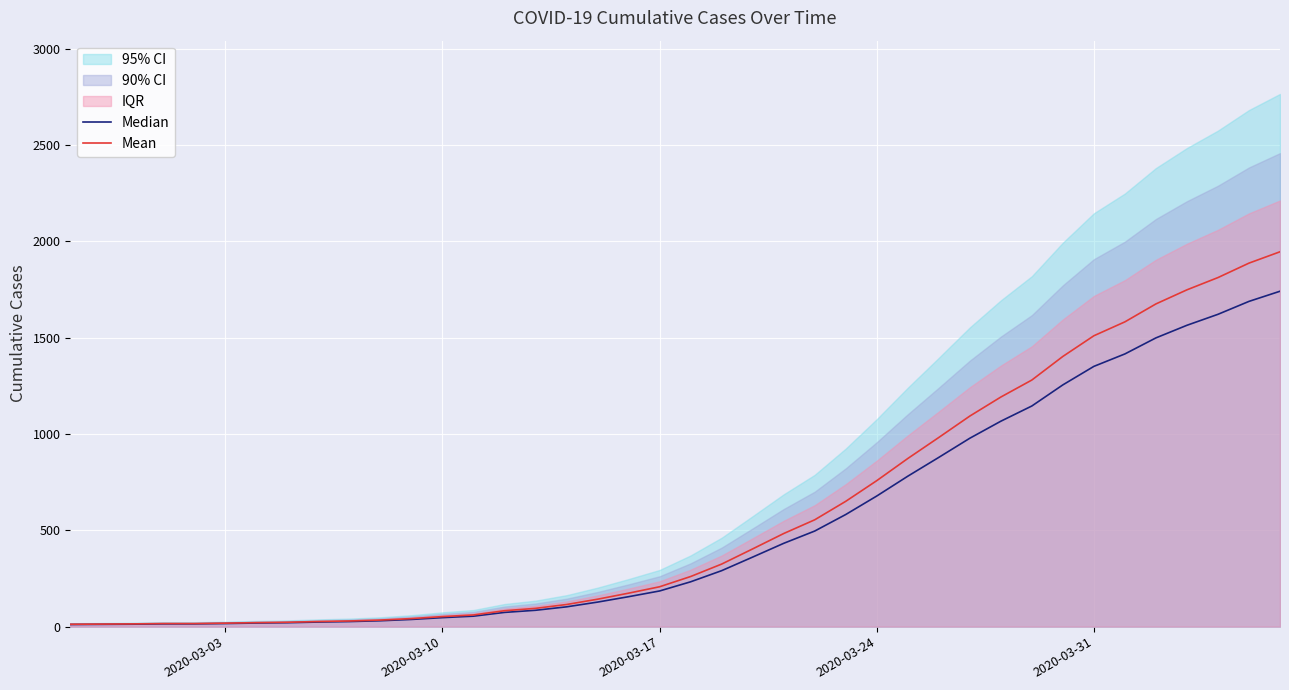

How many data points in Median are less than 232?

20